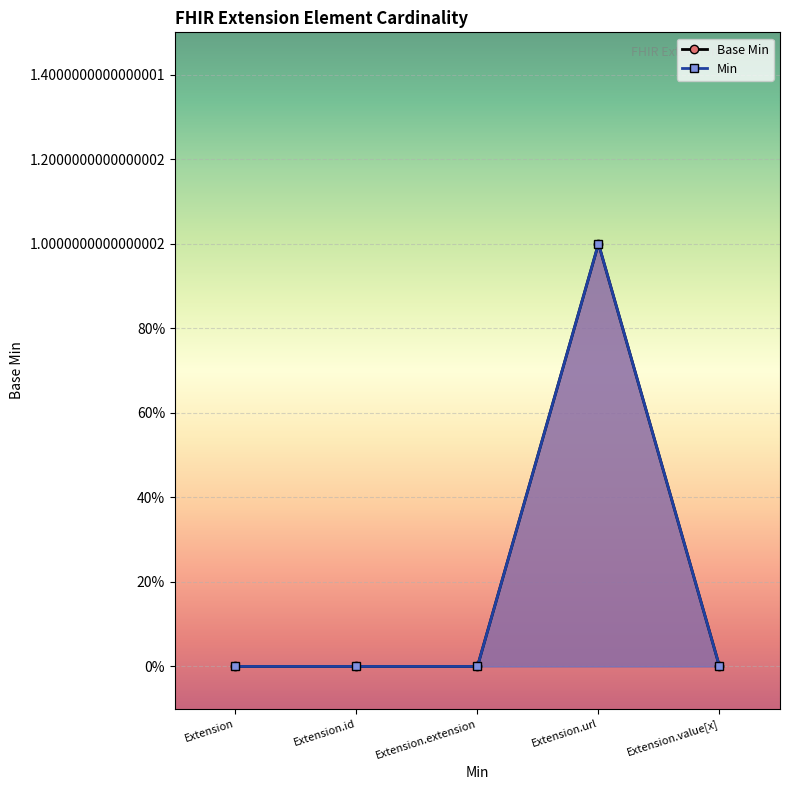

Is it true that the value at Extension.url is 2?

False